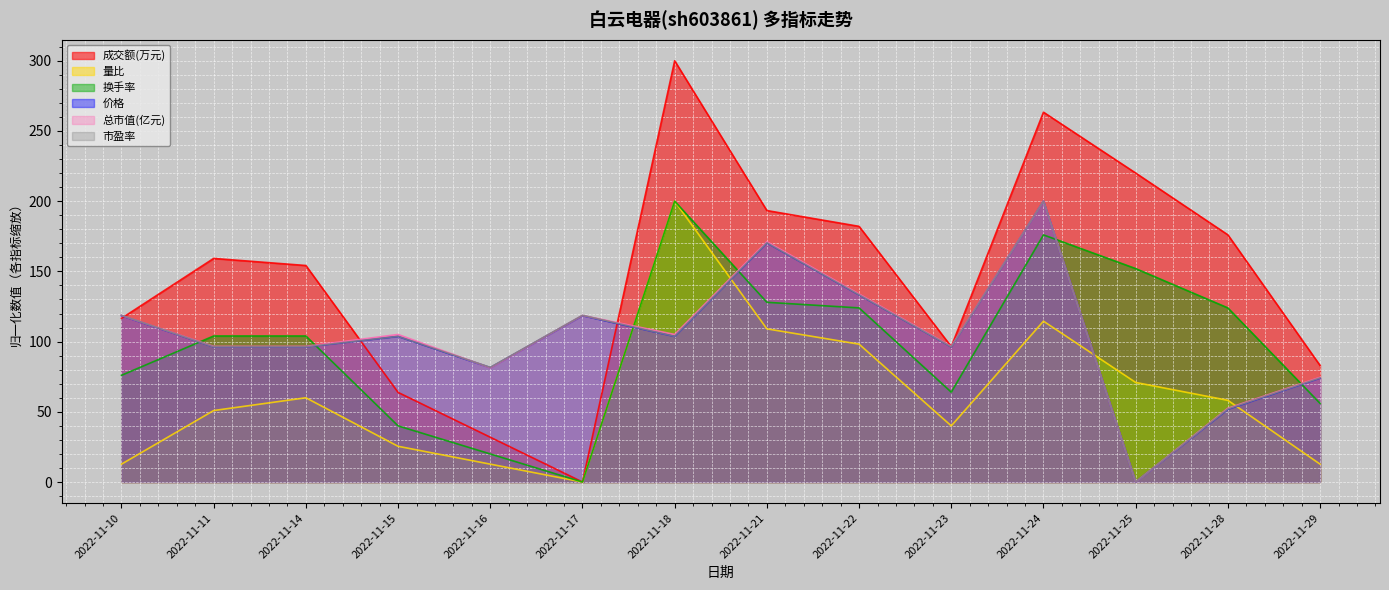

Which series ends up on top after the final intersection of 市盈率 and 总市值(亿元)?

总市值(亿元)